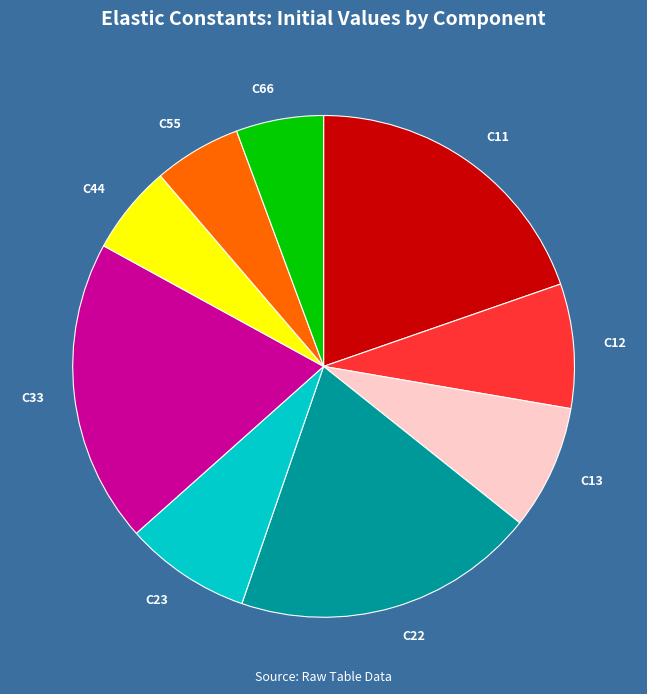

Combined, do C66 and C13 account for over 50%?

No